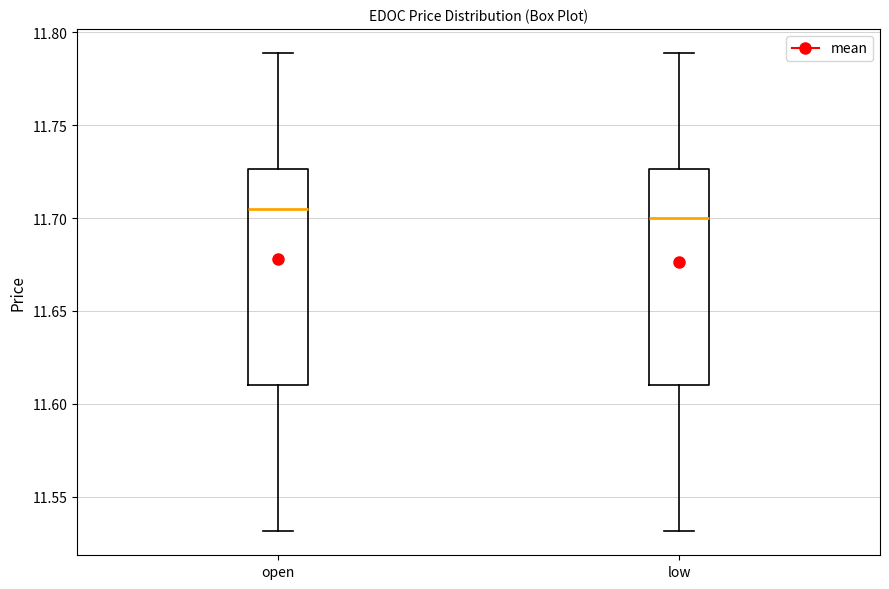

Reading left to right, transcribe this box plot: for each box, give where its median line is, the range the box spans, and where its two whiskers end, as read against the y-axis. The values are not printed on the chart, so give them approximately, as read against the axis.

open: median 11.705, box 11.610 to 11.725, whiskers 11.530 to 11.790
low: median 11.700, box 11.610 to 11.725, whiskers 11.530 to 11.790